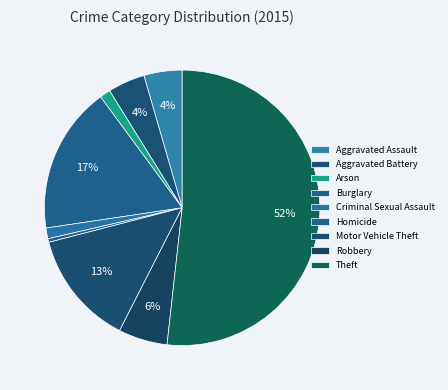

How many segments does this pie chart have?

9